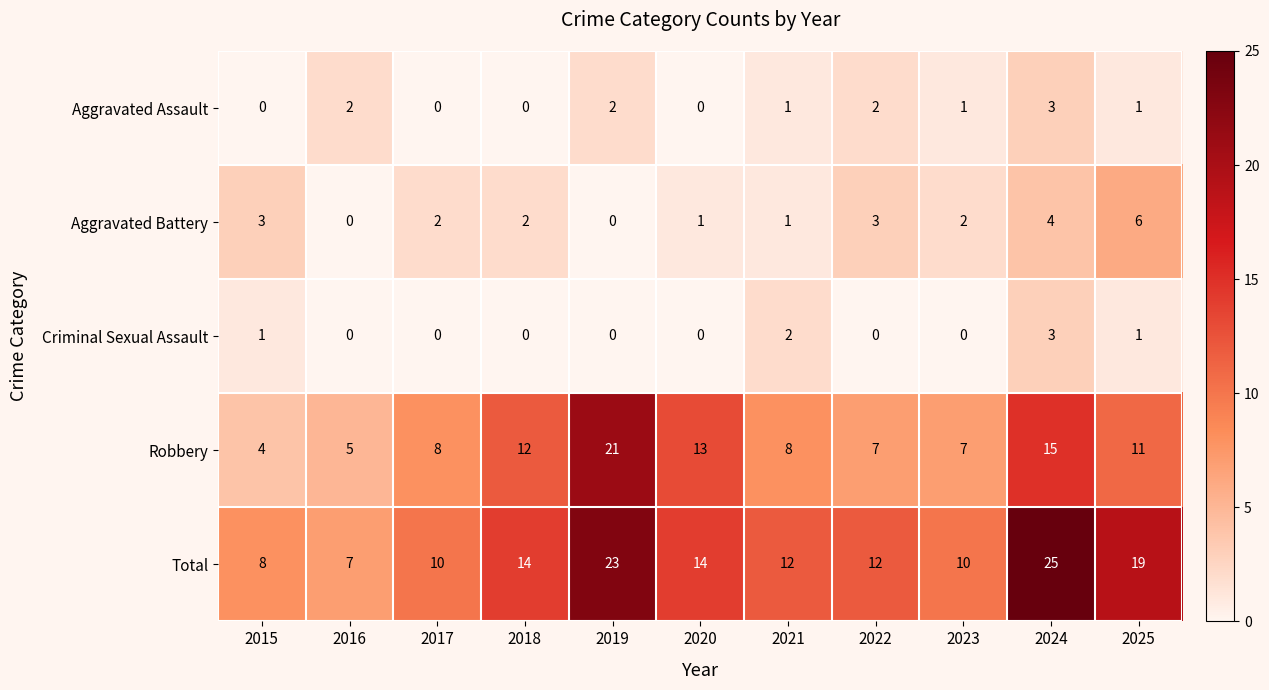

At which category does the chart reach its peak across all series?

2024